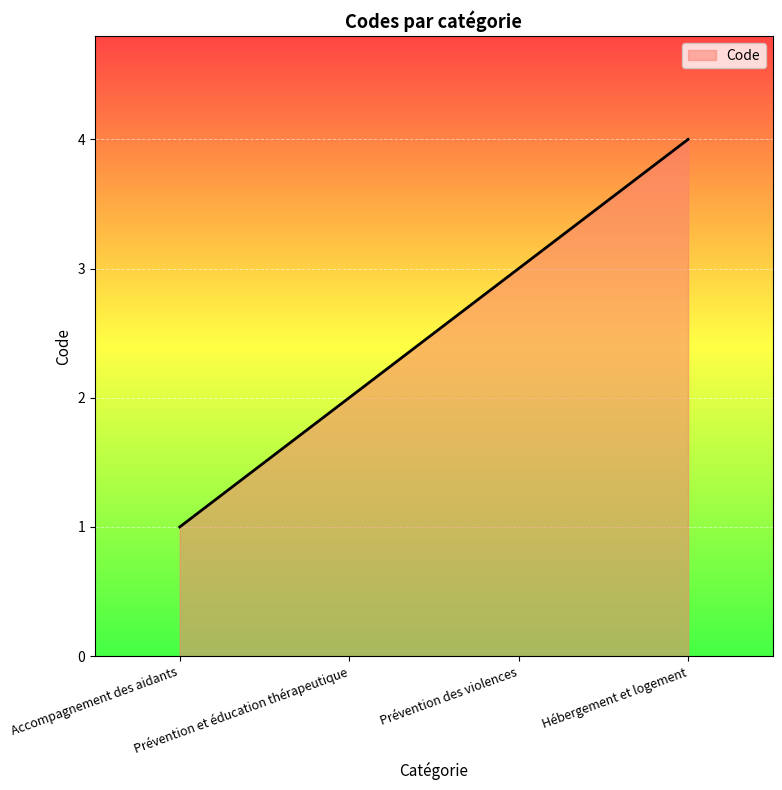

What is the sum of all values?

10